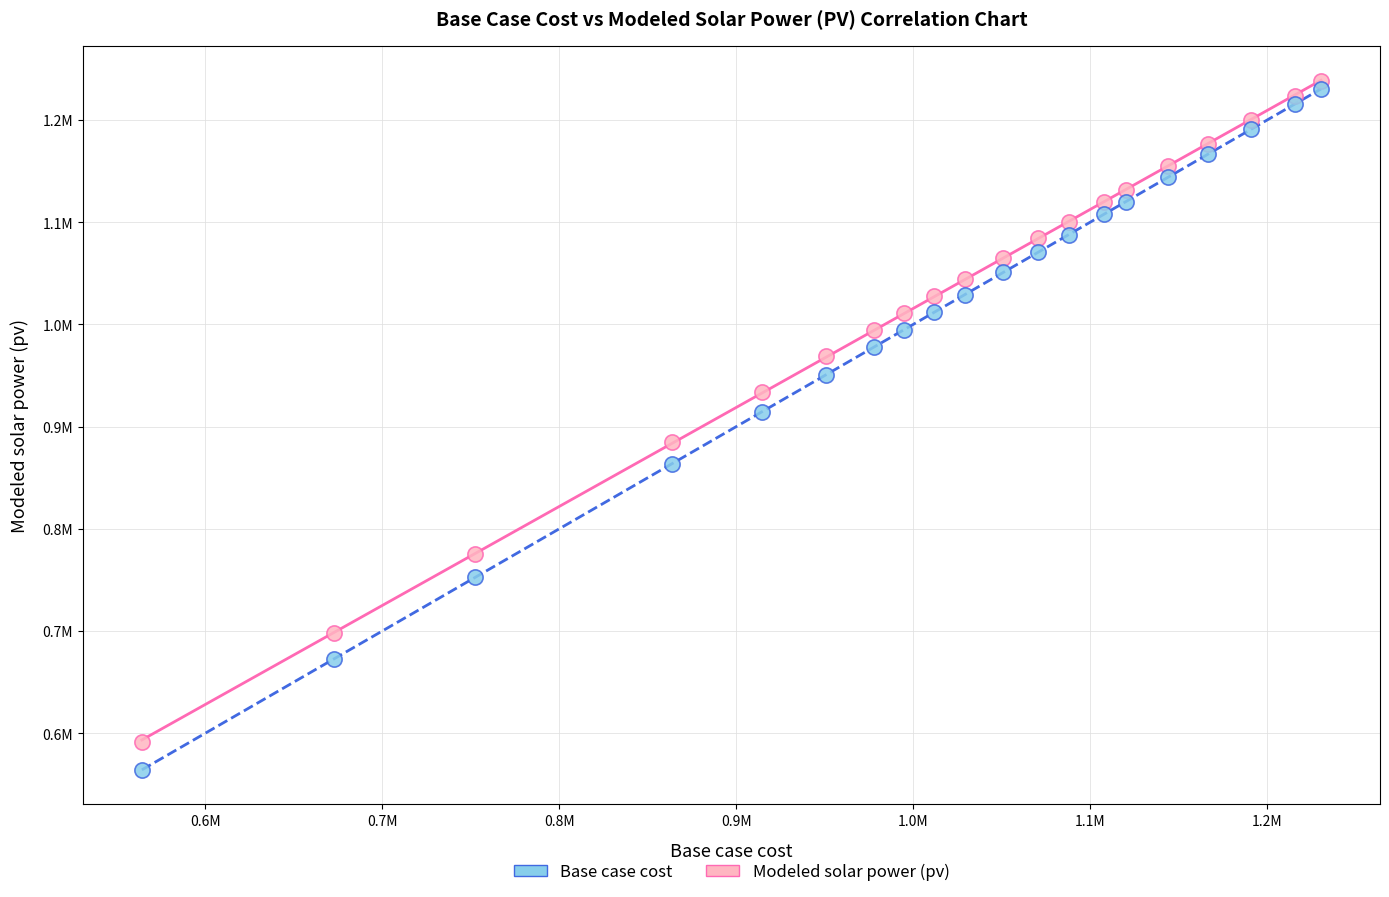

Which series contains the lowest Y value?

Base case cost